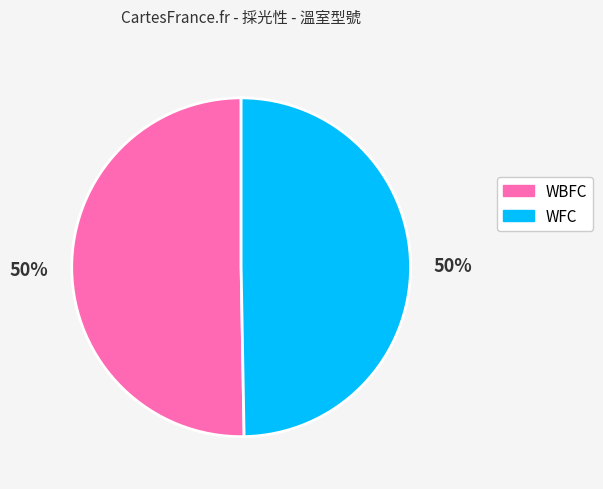

To the nearest percent, what is the combined percentage of WFC and WBFC?

100%